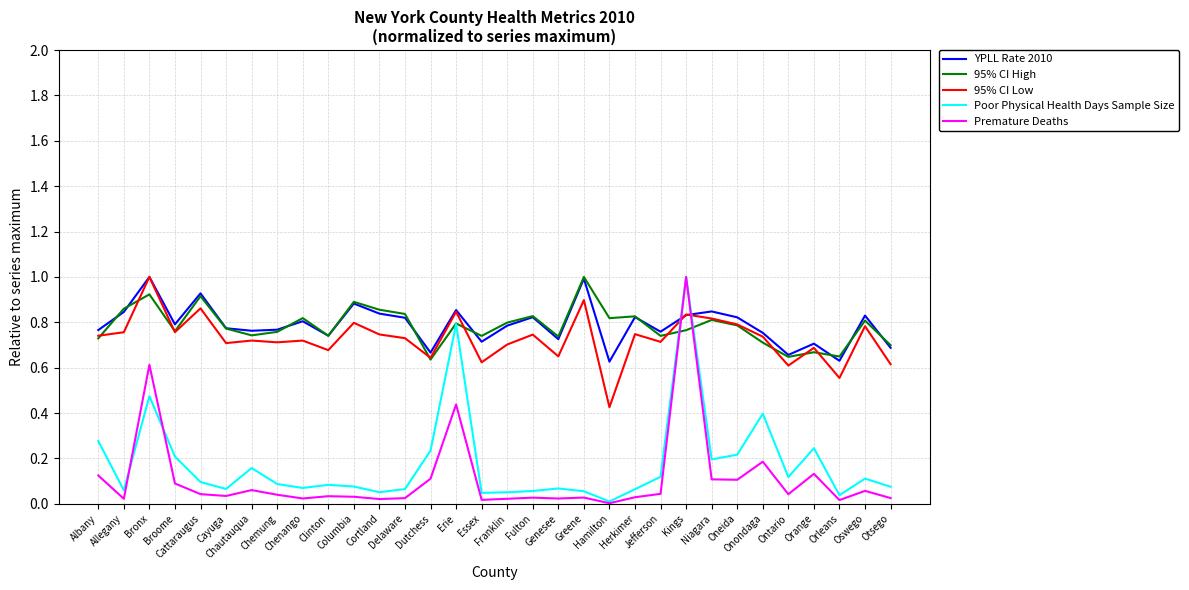

Which series has the widest spread of values?

Premature Deaths